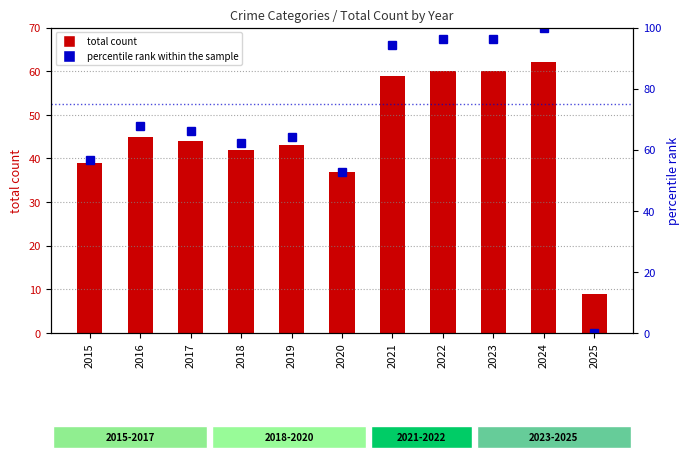

Which series has the largest total across all categories?

percentile rank within the sample